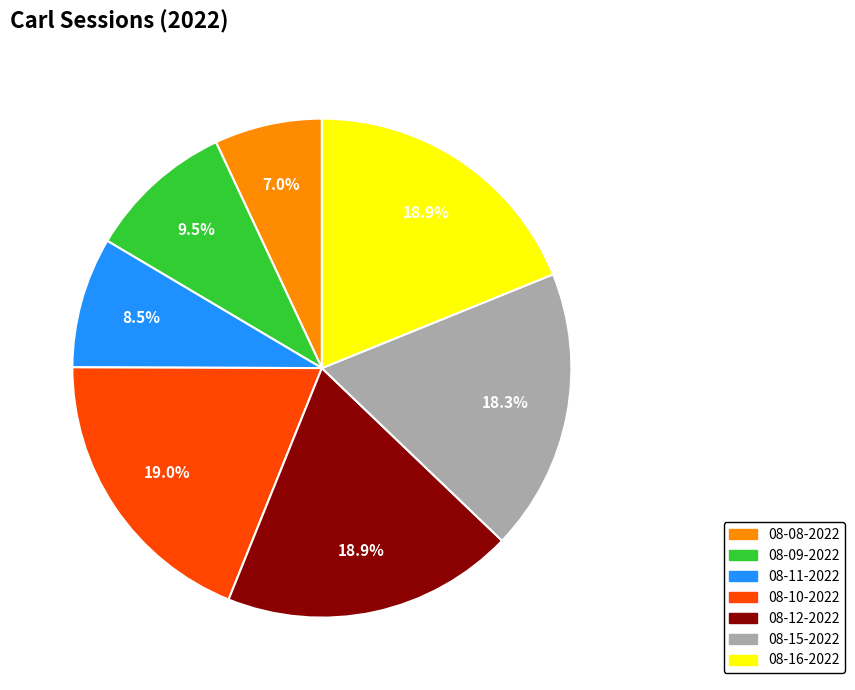

Is there a majority slice in this chart?

No